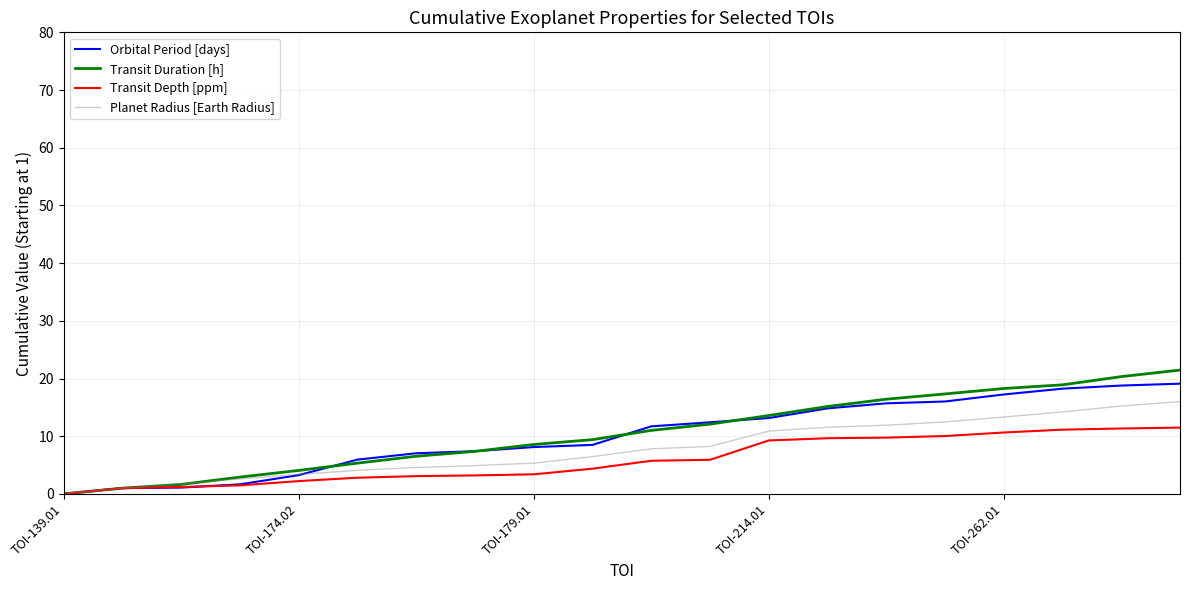

What are all the series names shown in the legend?

Orbital Period [days], Transit Duration [h], Transit Depth [ppm], Planet Radius [Earth Radius]